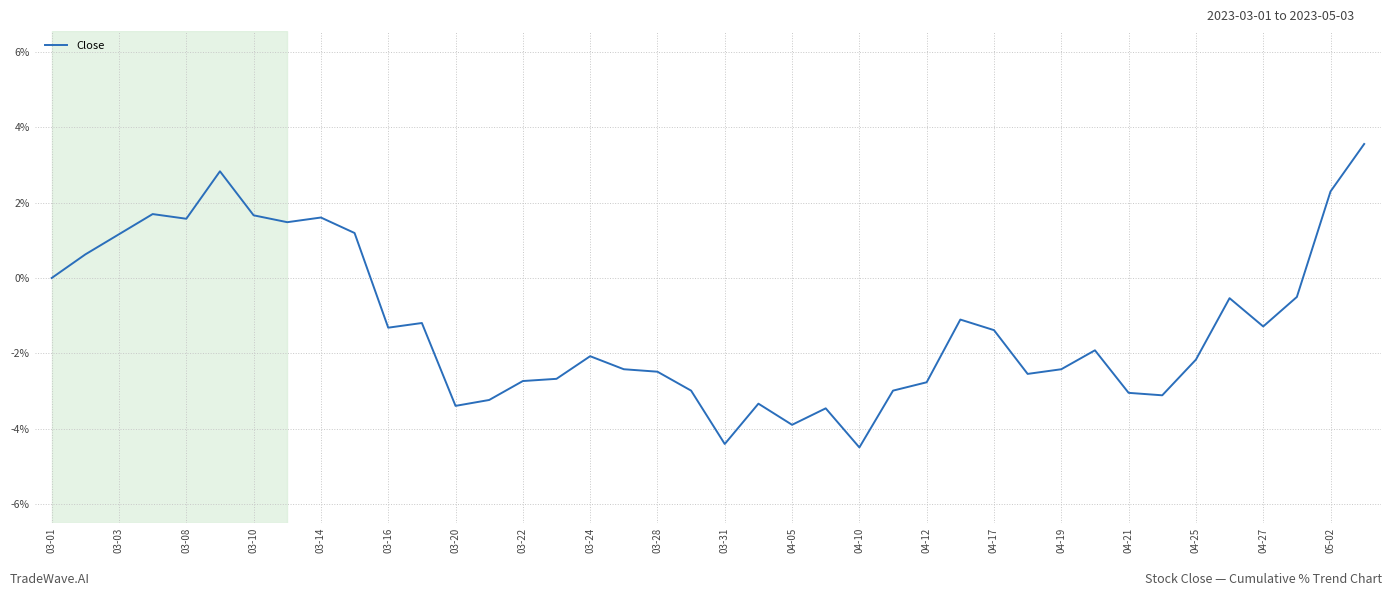

How many series are shown in this chart?

1